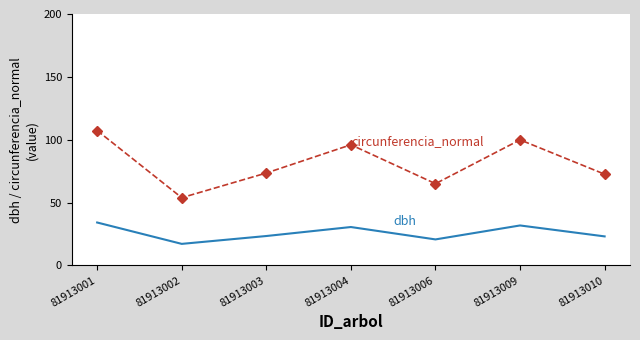

What is the greatest value displayed?

107.3